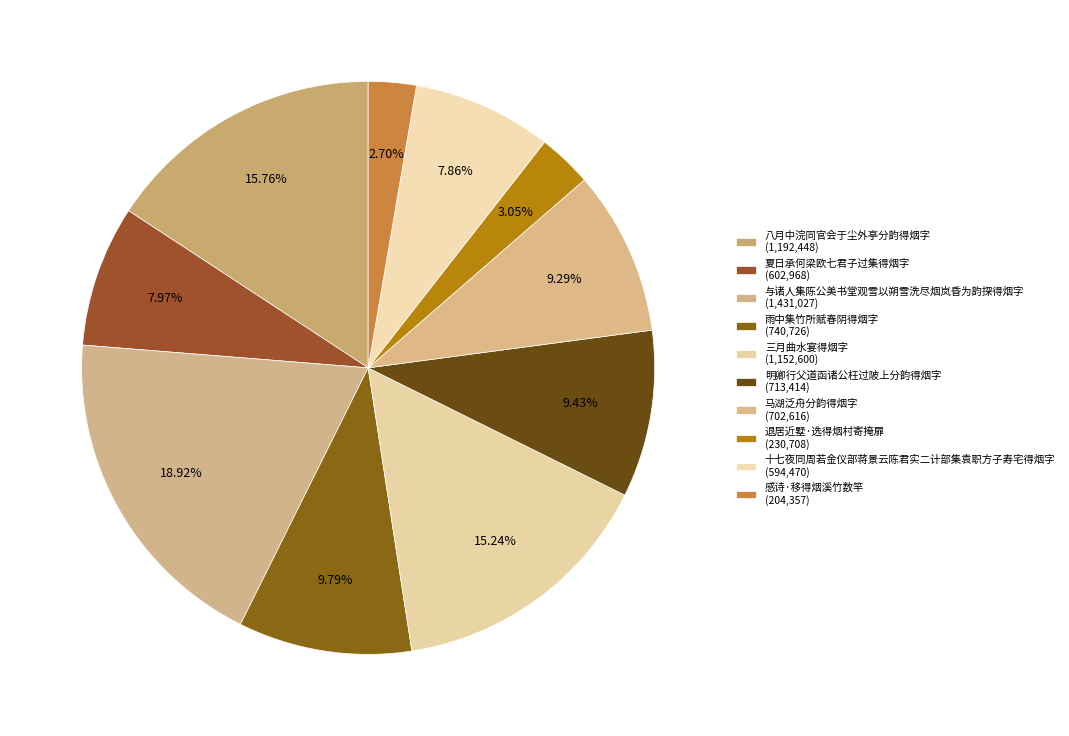

To the nearest percent, what is the difference between the 三月曲水宴得烟字 and 退居近墅·选得烟村寄掩扉 slice percentages?

12%